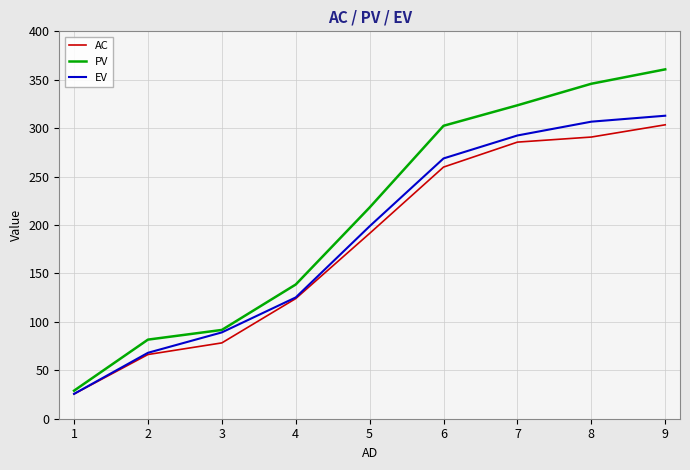

True or false: AC has more than 0 interior local peaks.

False